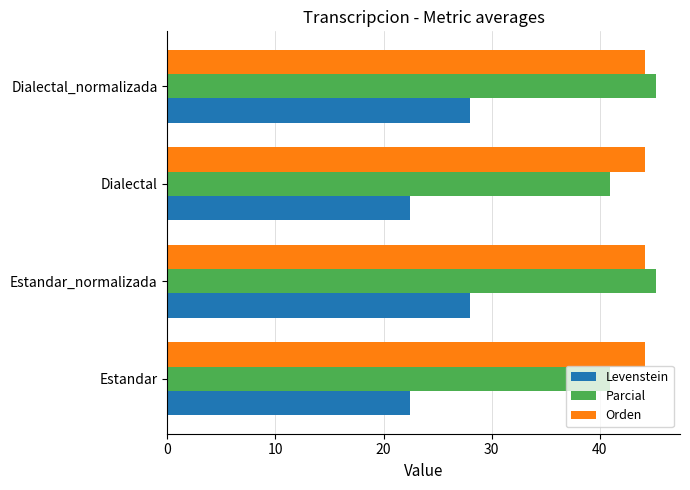

What value does the Orden series have at Dialectal?

44.2